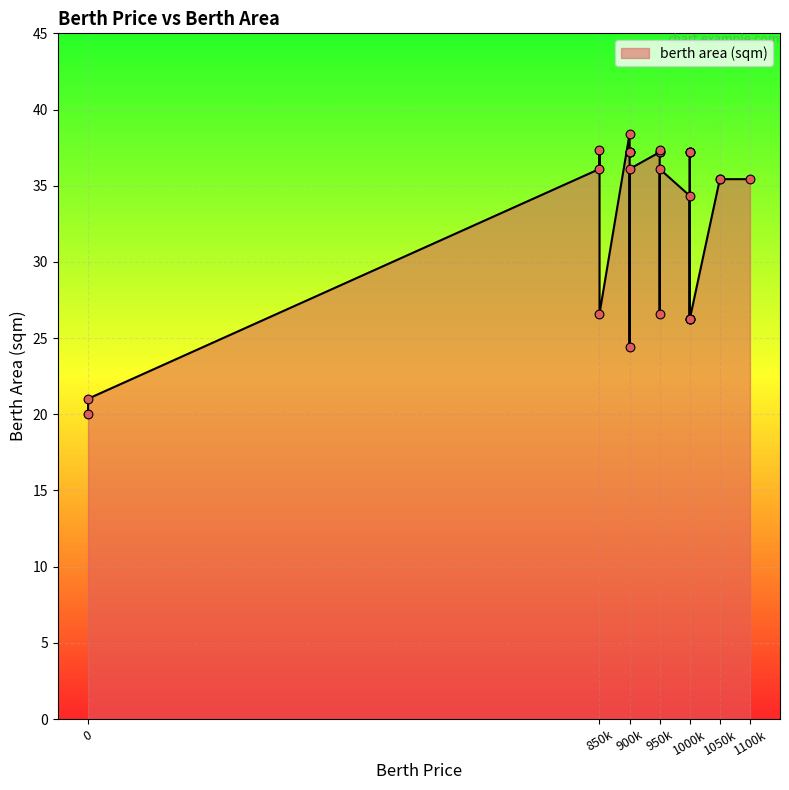

What is the change in value from 850000 to 1050000?

-1.9